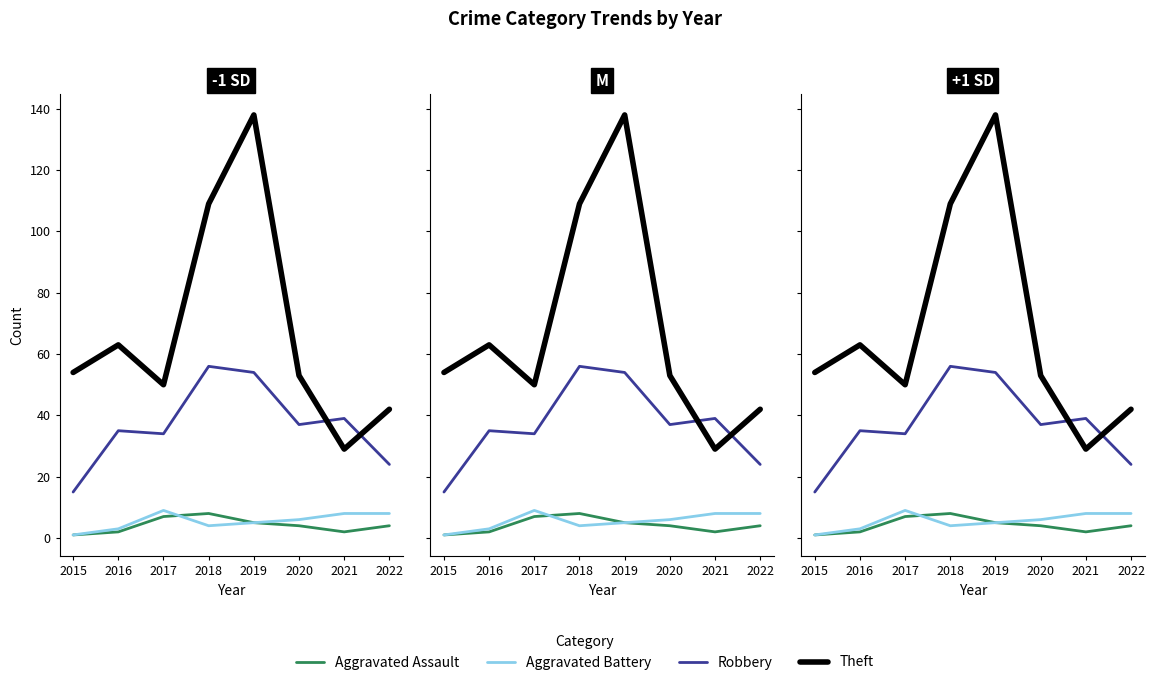

What is the difference between the maximum and second lowest values in the Aggravated Battery series?

6